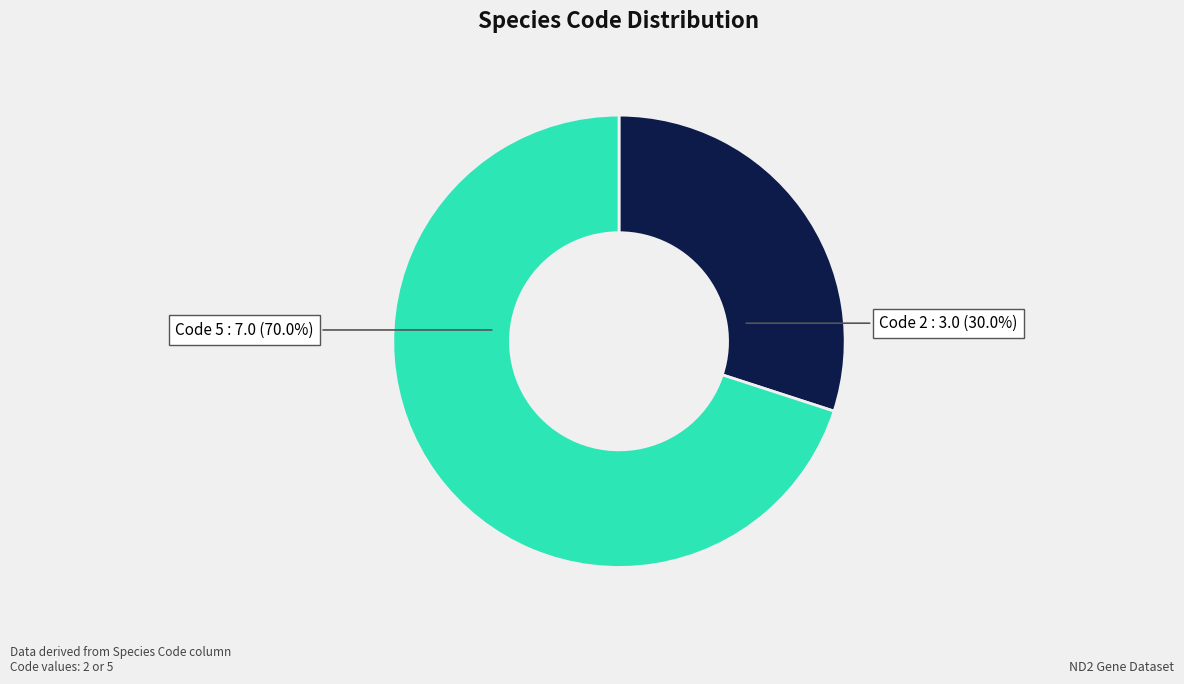

To the nearest percent, what is the difference between the largest and smallest slice percentages?

40%